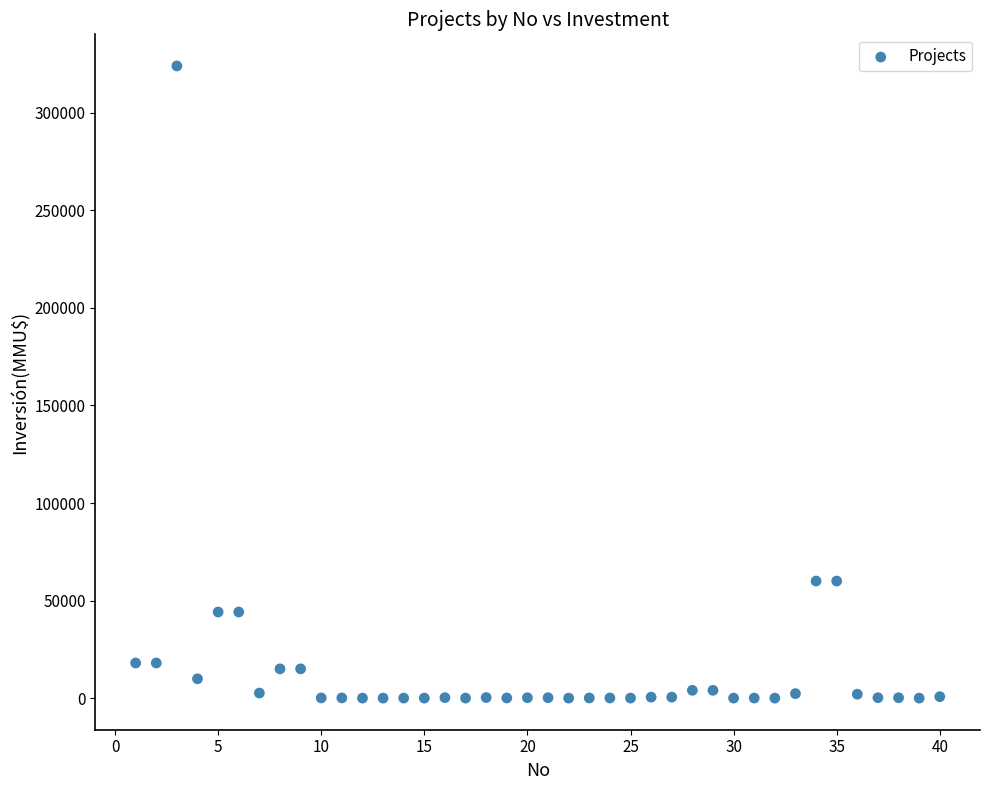

What is the range of Y values (max minus min)?

324020